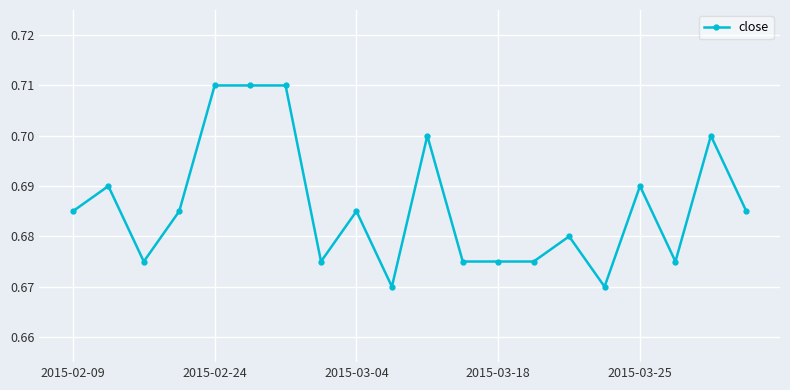

Is this an area chart (filled region under the line)?

No